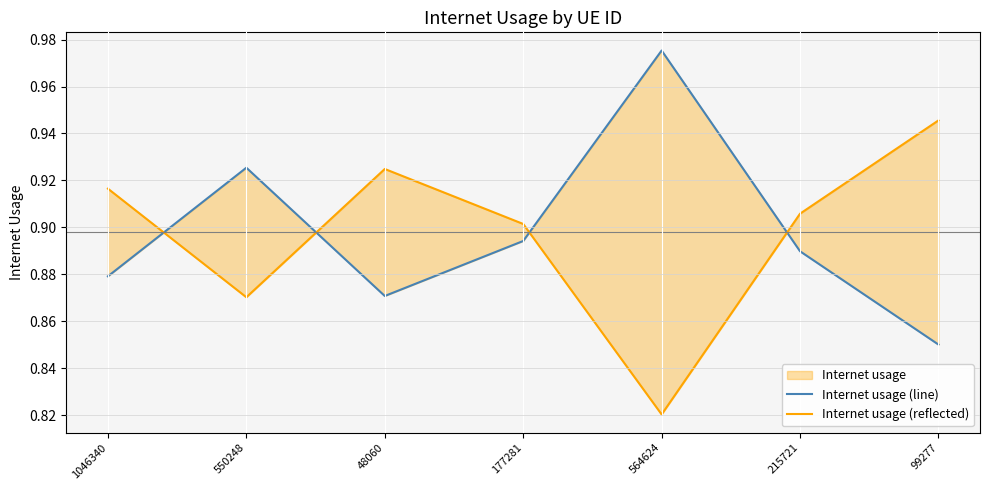

Count the number of categories in the chart.

7